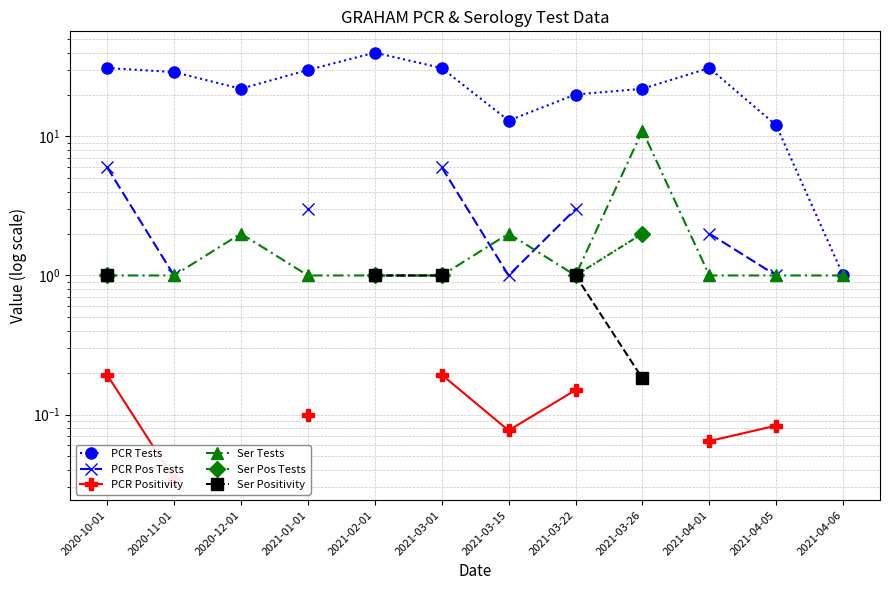

Count the PCR Positivity values in the range 0 to 1.

8